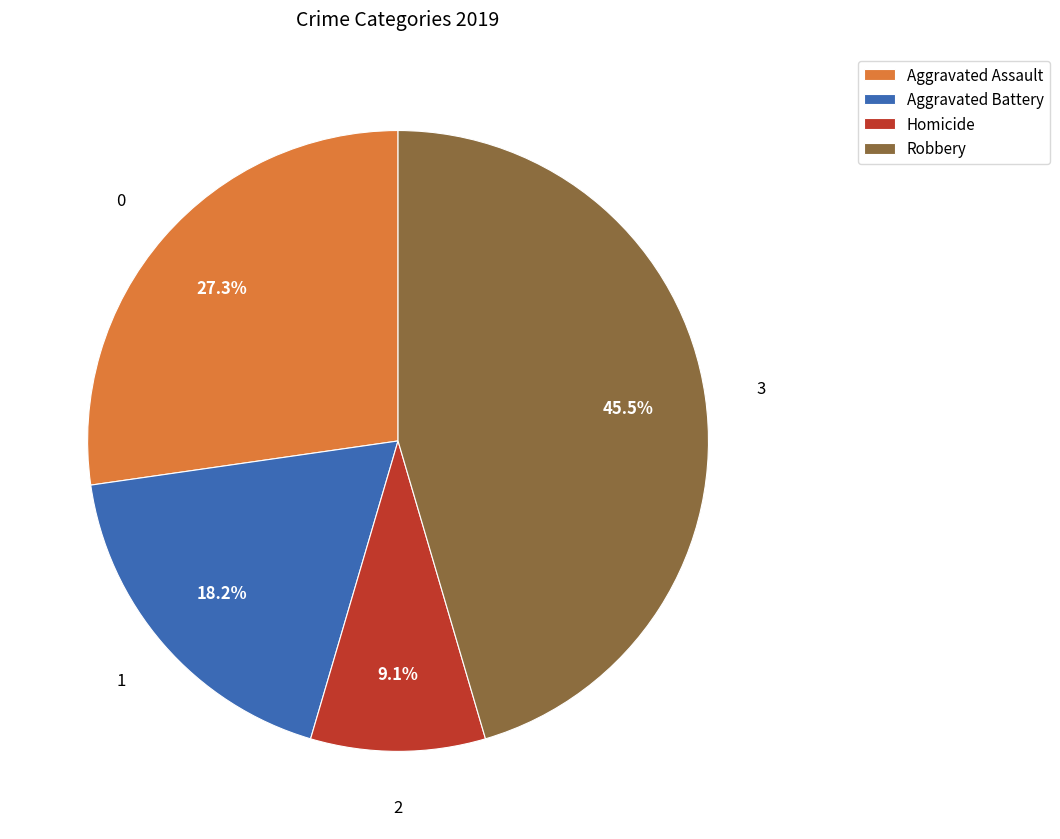

Rank the categories by value from lowest to highest.

Homicide, Aggravated Battery, Aggravated Assault, Robbery